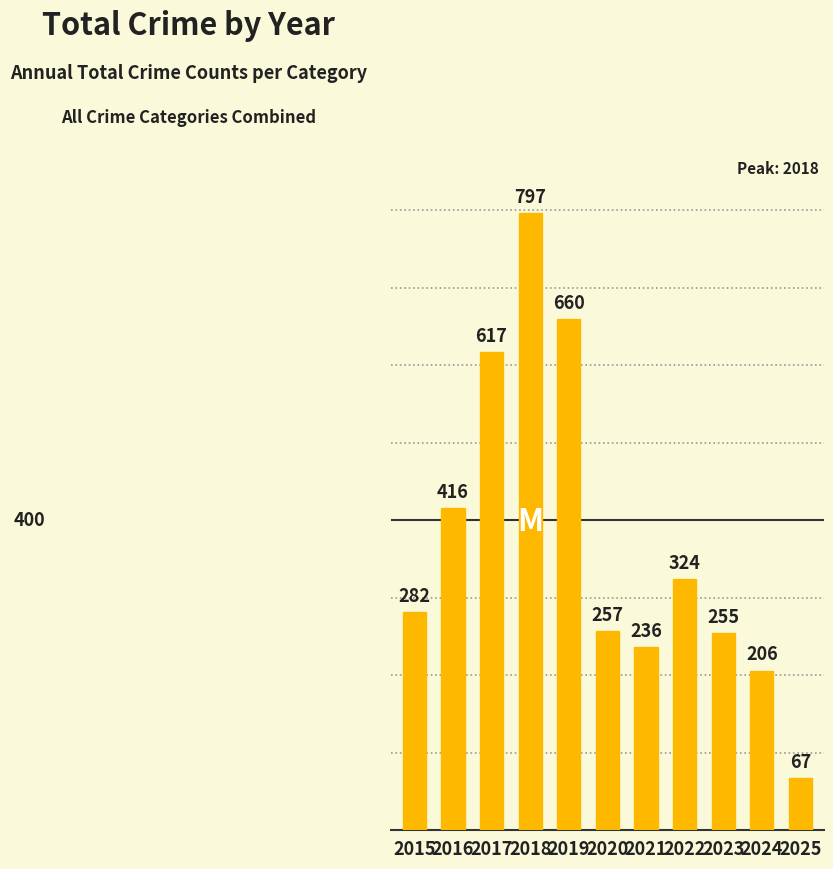

What is the value of the 6th bar from the left?

257